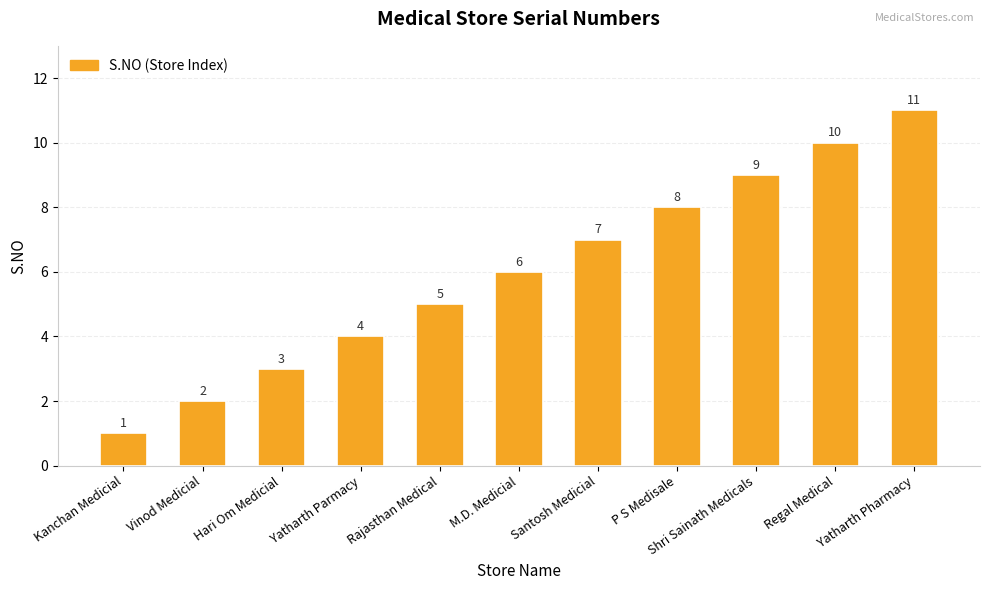

Rank the categories by value from lowest to highest.

Kanchan Medicial, Vinod Medicial, Hari Om Medicial, Yatharth Parmacy, Rajasthan Medical, M.D. Medicial, Santosh Medicial, P S Medisale, Shri Sainath Medicals, Regal Medical, Yatharth Pharmacy